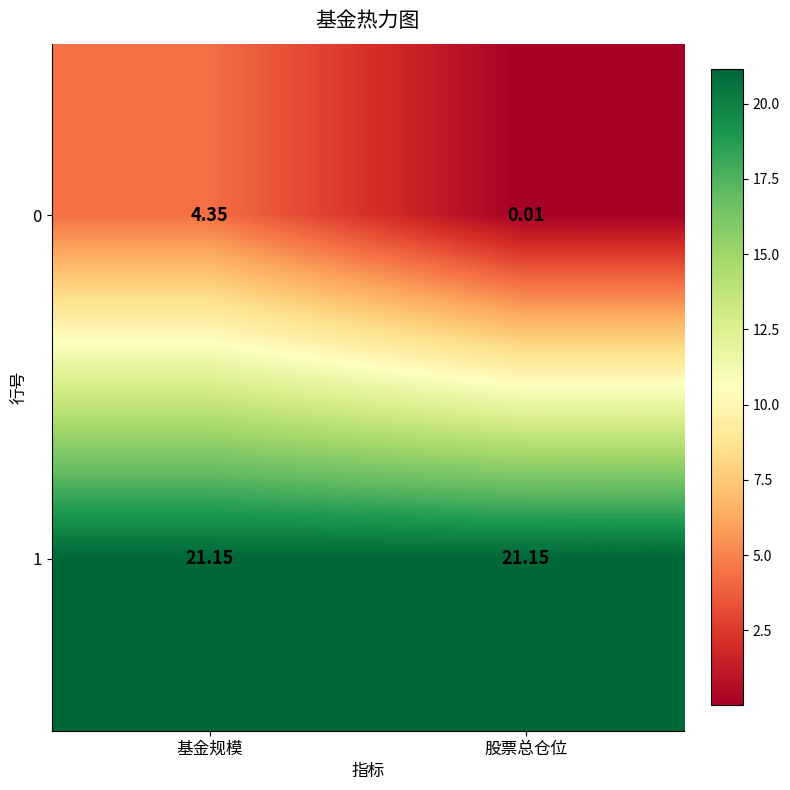

At which label does 0 first exceed 4?

基金规模